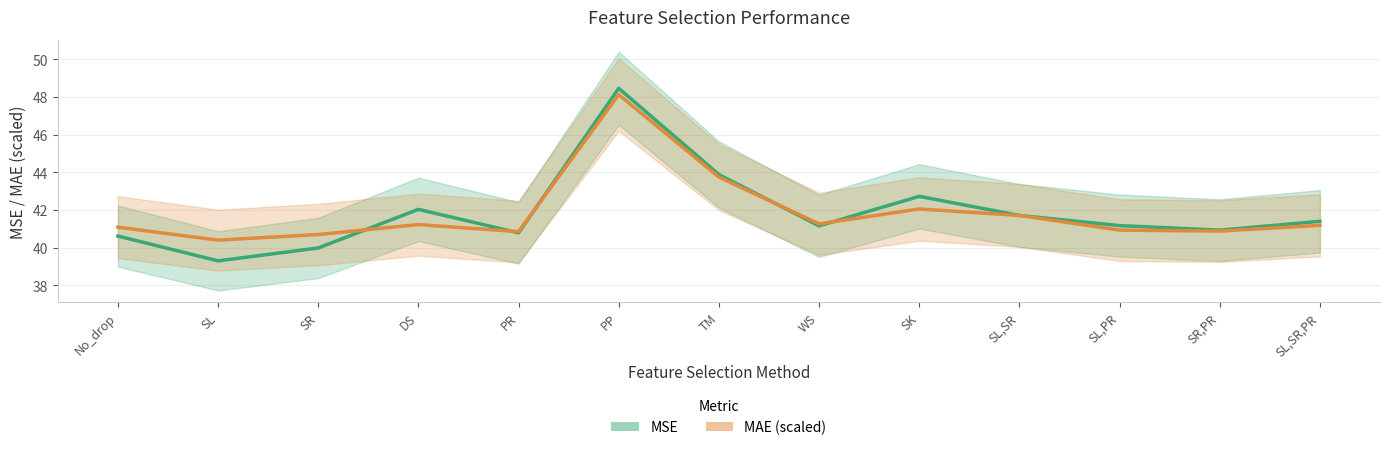

Is this an area chart (filled region under the line)?

No